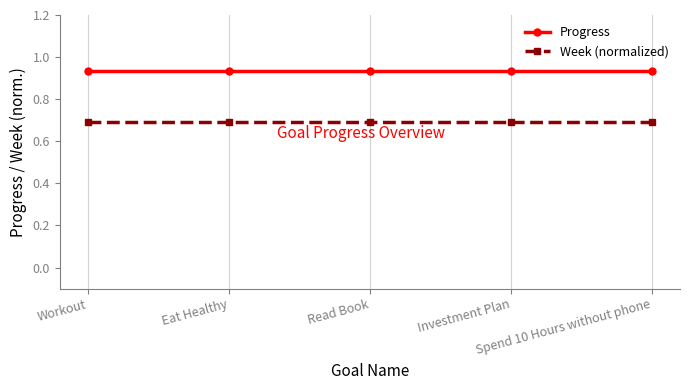

What position from the right is Eat Healthy?

4